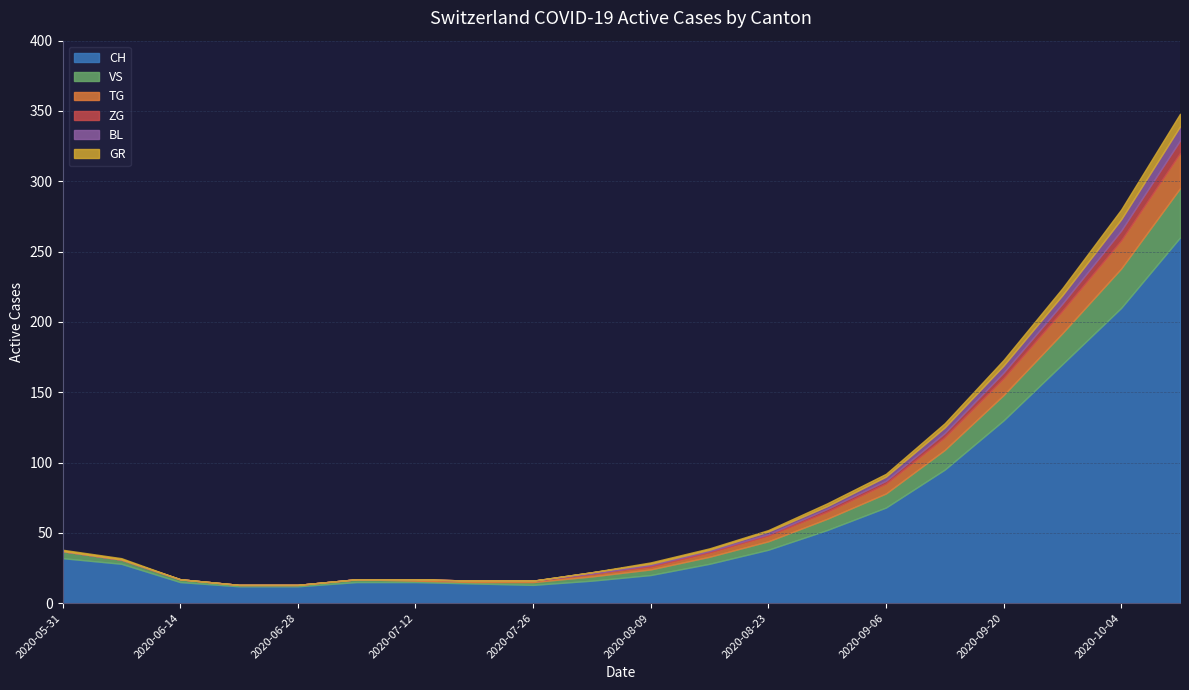

At which category is the sum across all series the highest?

2020-10-11